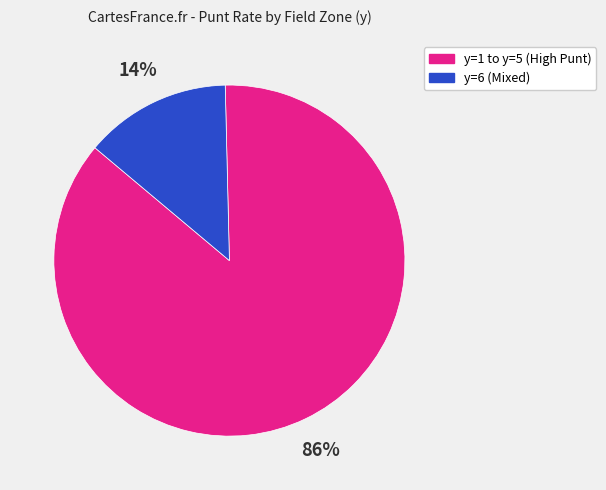

To the nearest percent, what is the average slice percentage?

50%